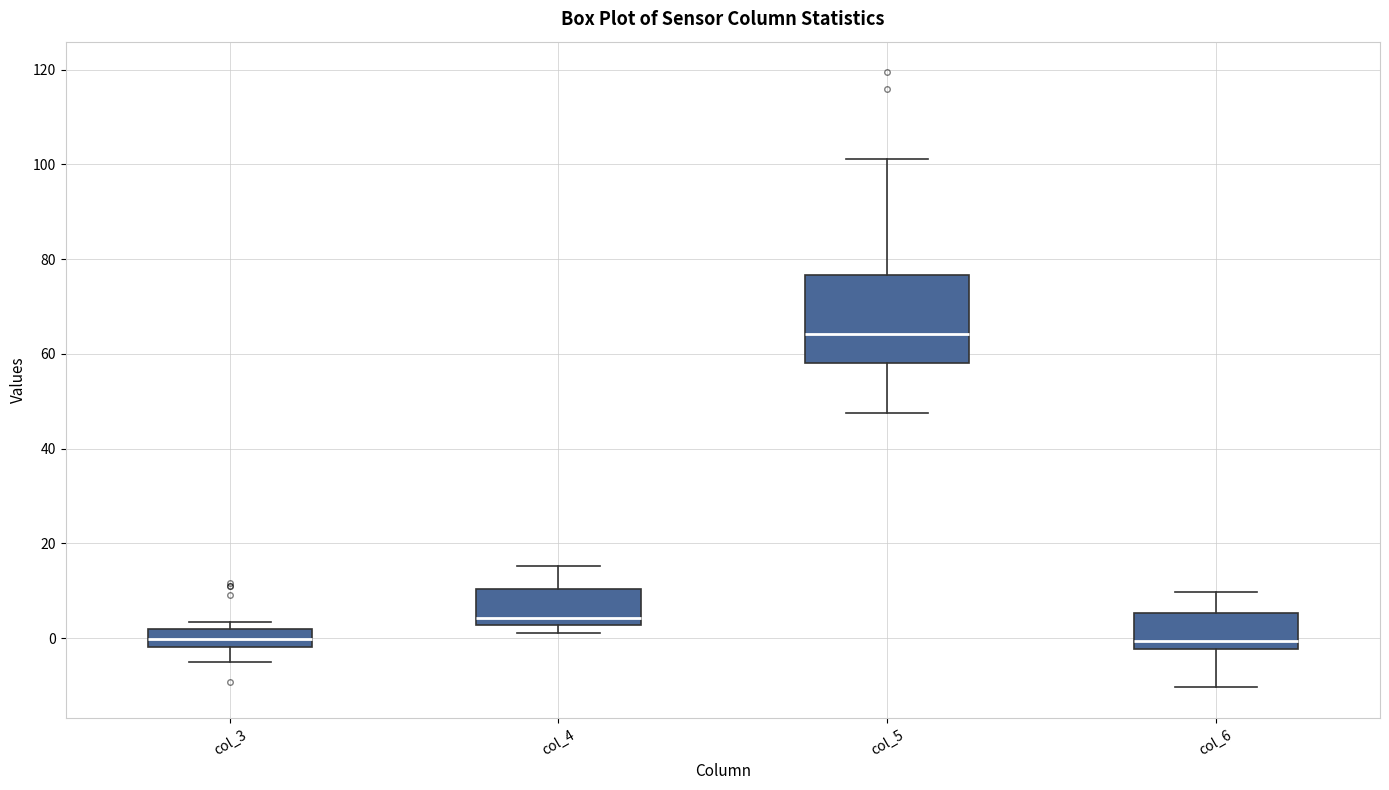

Reading left to right, read every box against the y-axis: the position of its median line, the range the box covers, and the ends of its whiskers. The values are not printed on the chart, so give them approximately, as read against the axis.

col_3: median 0, box -2 to 2, whiskers -4 to 4
col_4: median 4, box 2 to 10, whiskers 2 (just below the box's lower edge) to 16
col_5: median 64, box 58 to 76, whiskers 48 to 102
col_6: median 0, box -2 to 6, whiskers -10 to 10